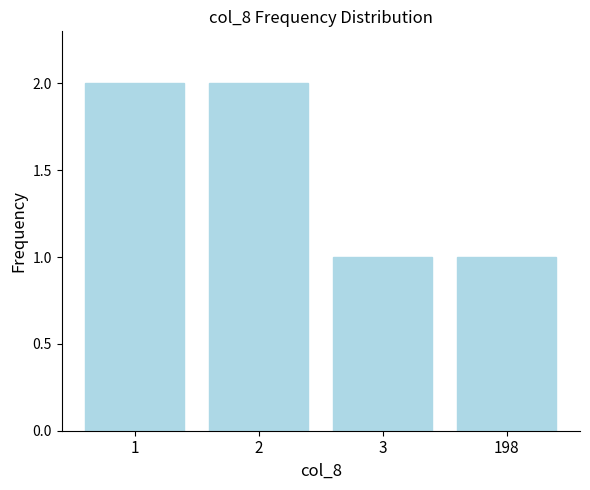

How many categories are shown in the chart?

4